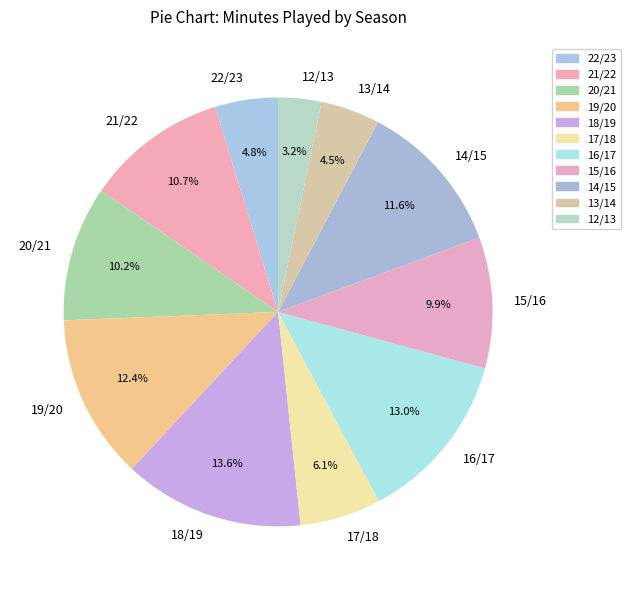

Is 16/17 the majority of the pie?

No